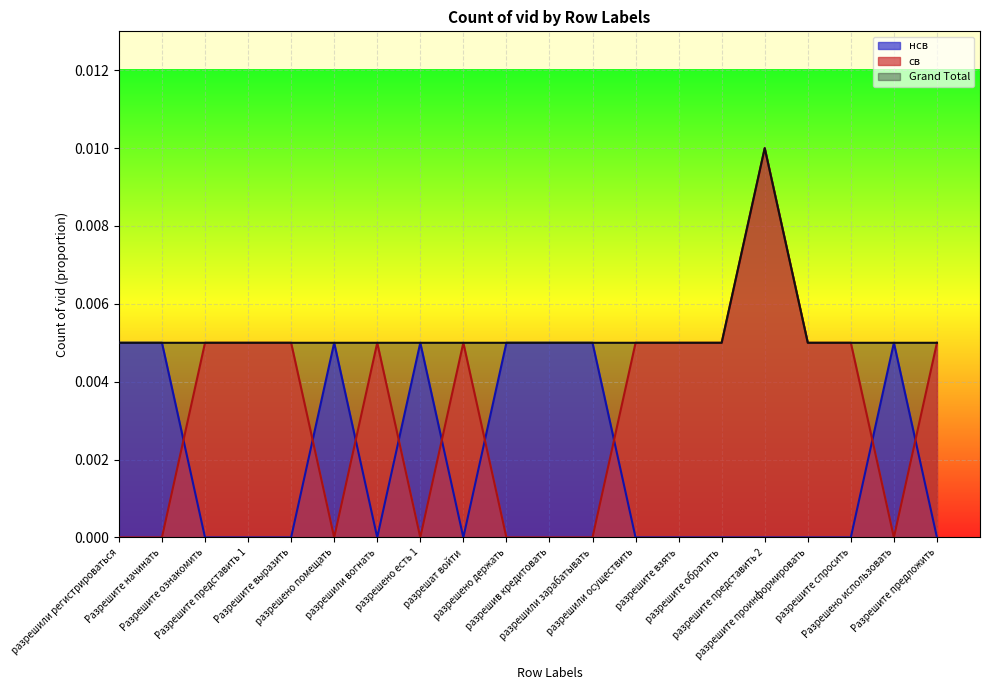

Which series has the largest range (max minus min)?

св